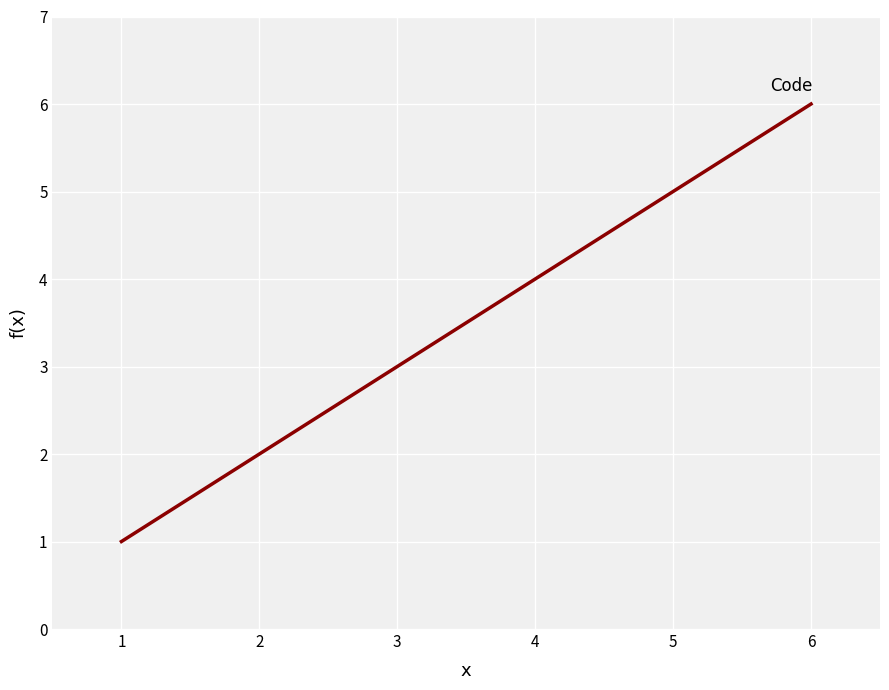

Read the value at 2.

2